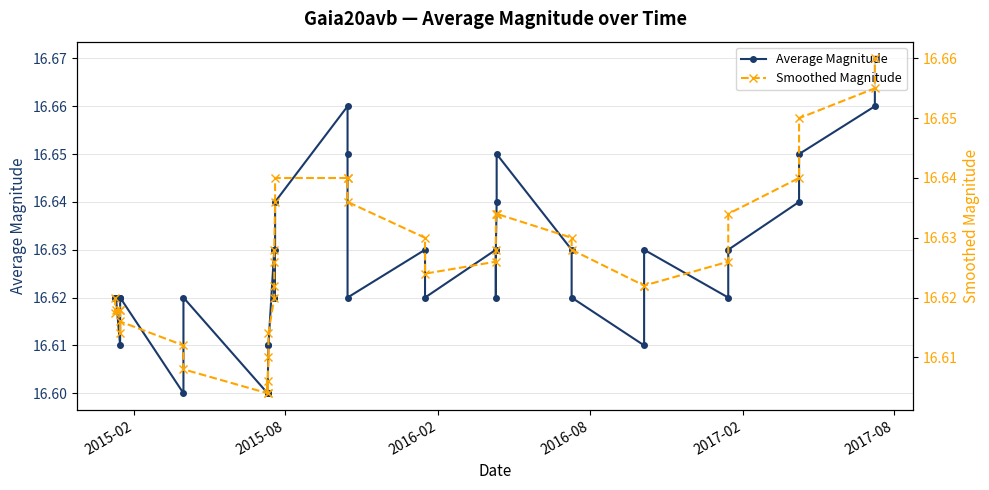

What is the average value of the Smoothed Magnitude series?

16.6